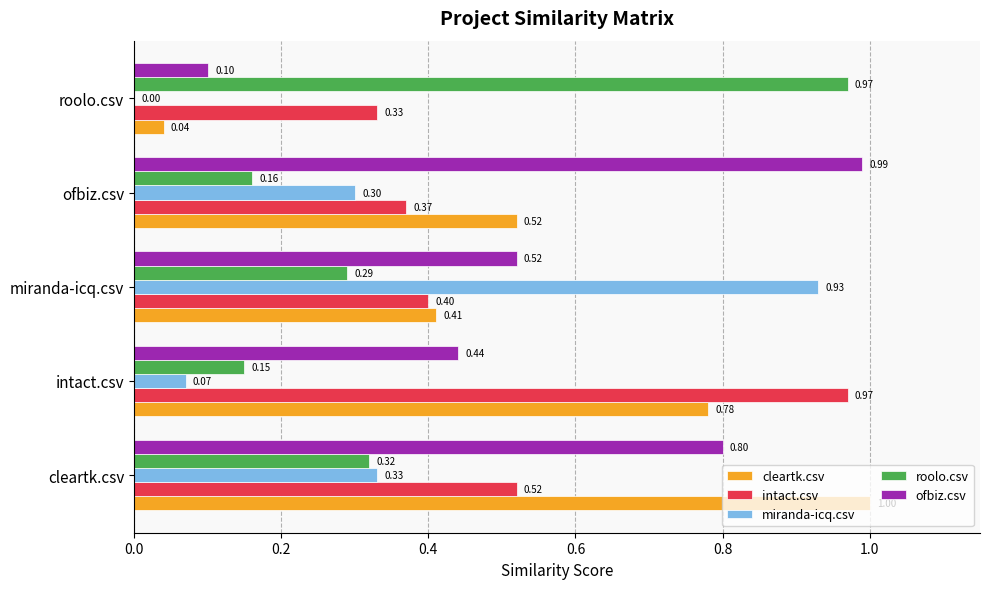

What is the sum of all ofbiz.csv values?

2.9